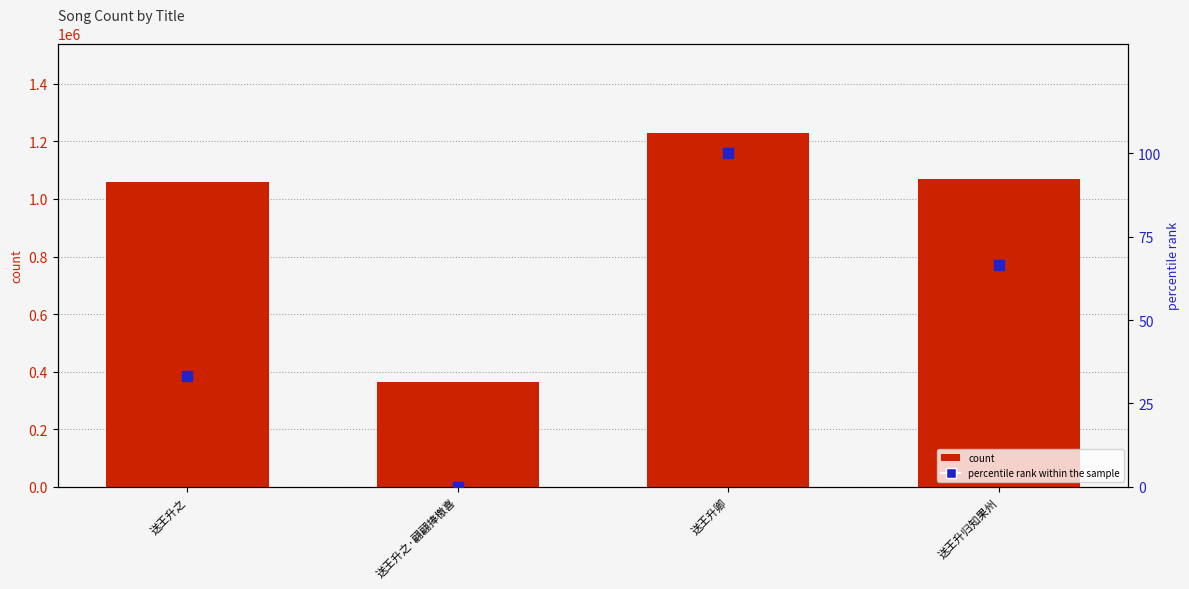

Which series has the largest Y range (max minus min)?

count